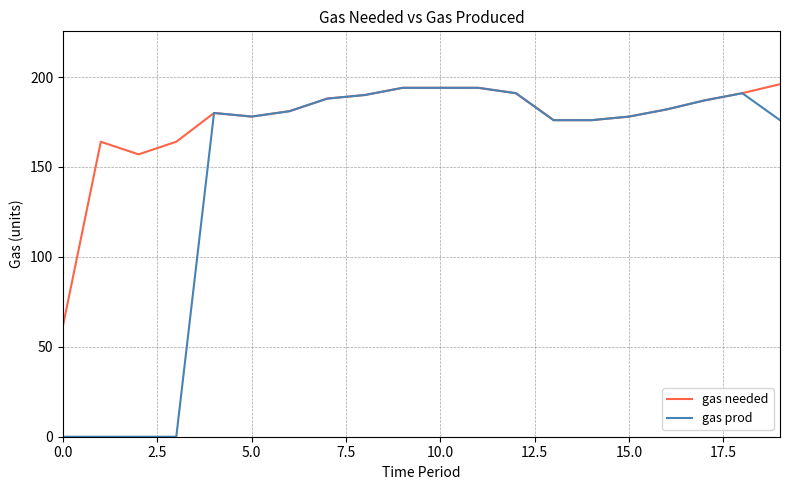

Rank the series by their maximum value, from highest to lowest.

gas needed, gas prod